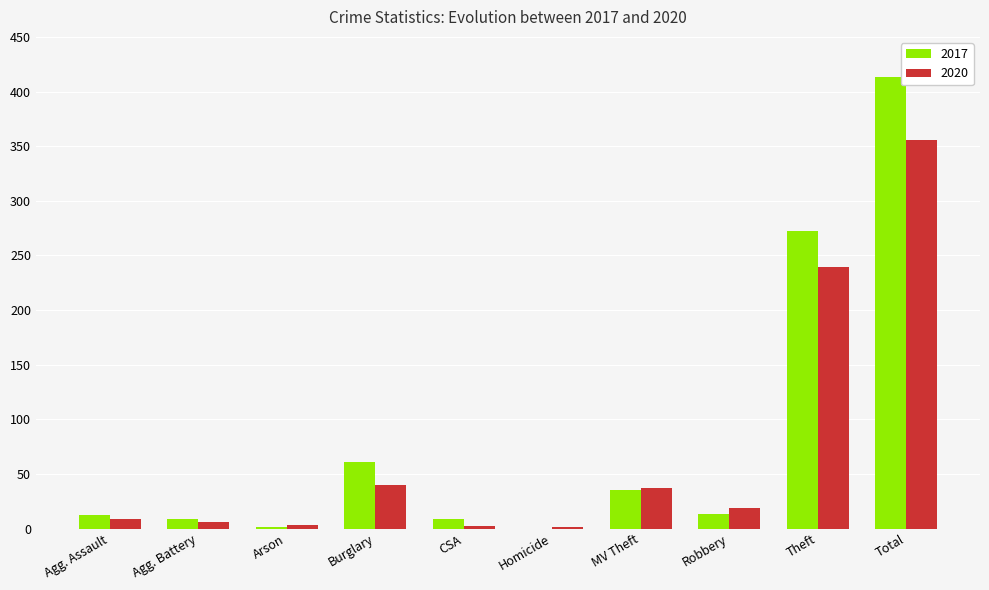

Which series has the largest range (max minus min)?

2017